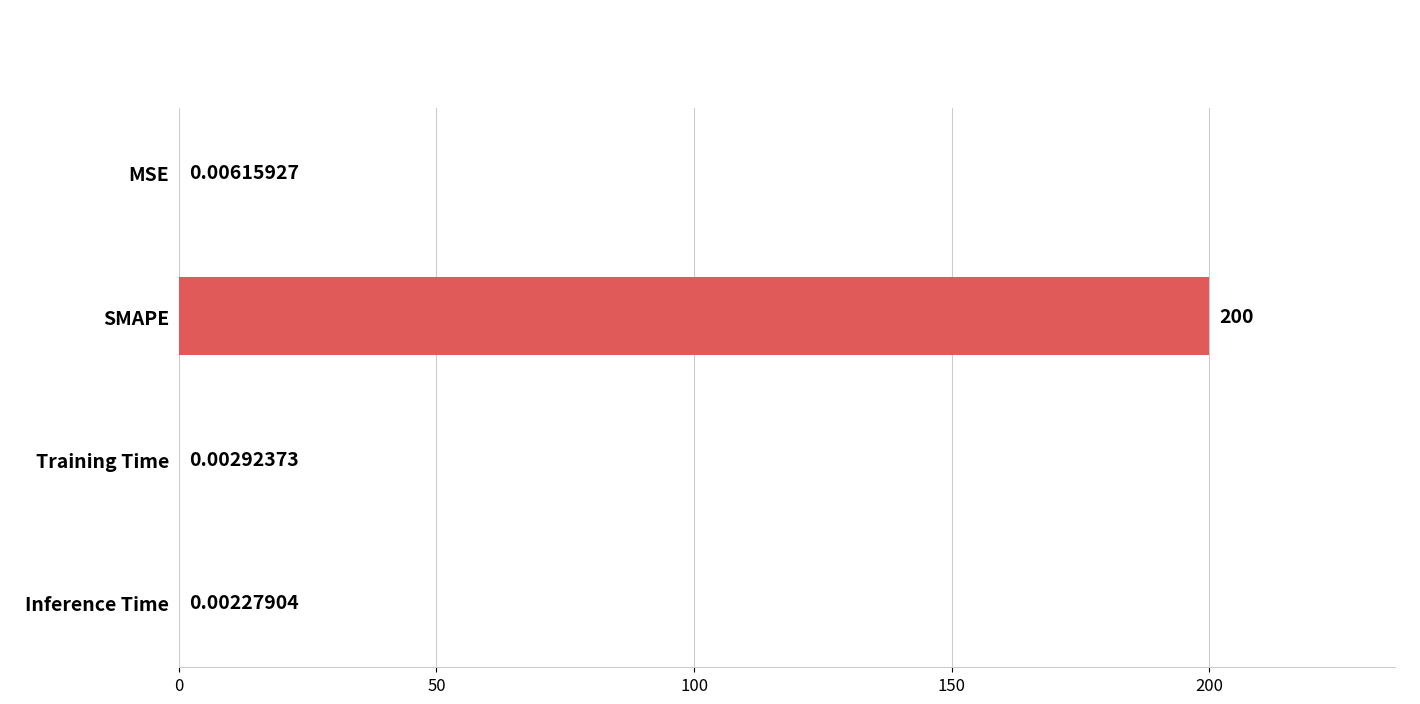

Which has a higher value, Training Time or SMAPE?

SMAPE